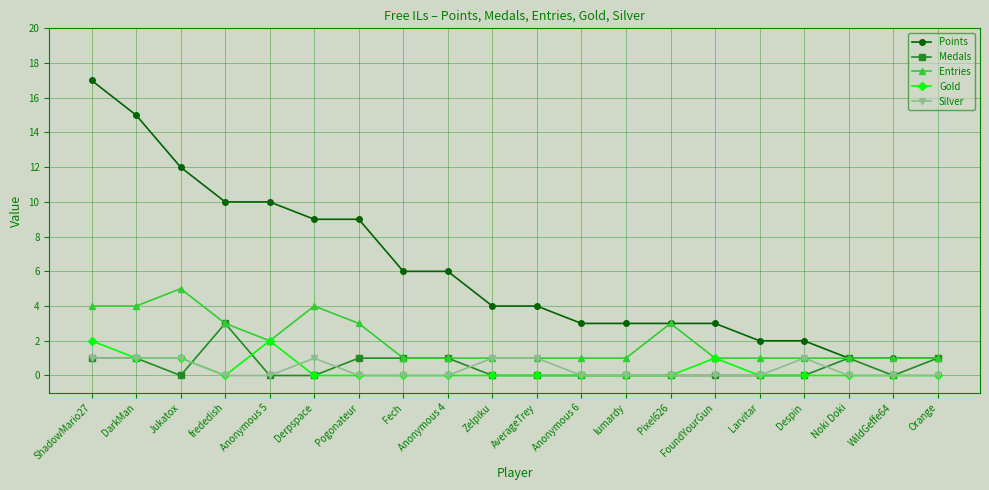

True or false: Silver has more than 1 points higher than both neighbors.

True